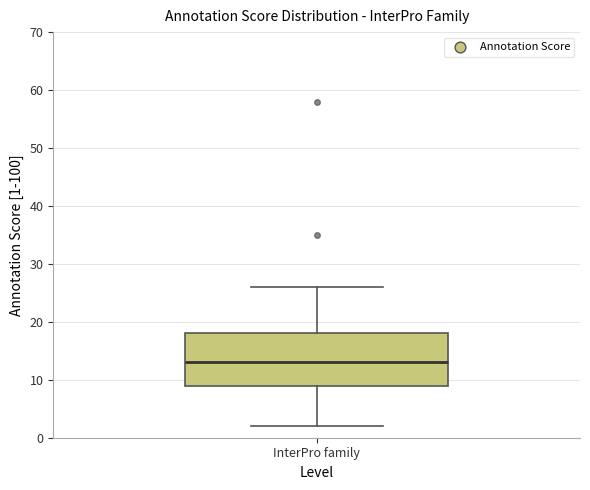

Where is the lower edge of the box for InterPro family on the y-axis? The values are not printed on the chart, so give them approximately, as read against the axis.

9